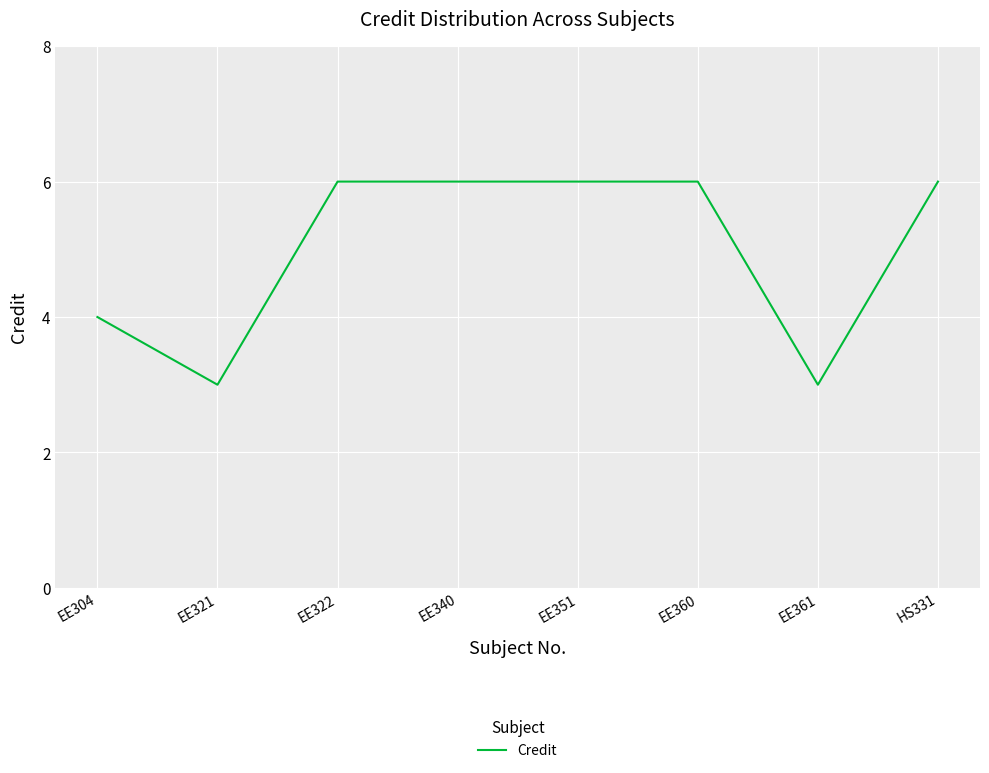

True or false: there are more than 2 points higher than both neighbors.

False